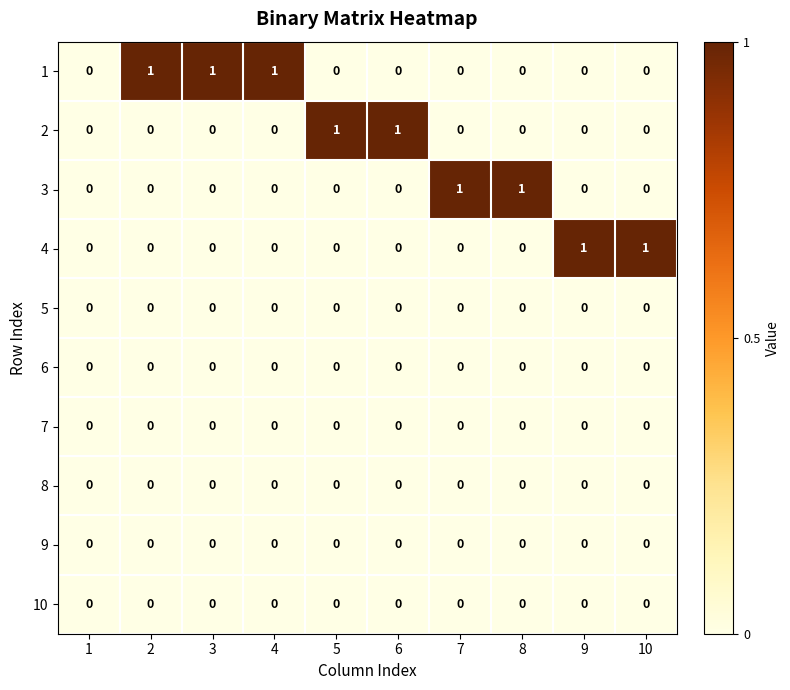

Count the 3 values in the range 0 to 1.

10